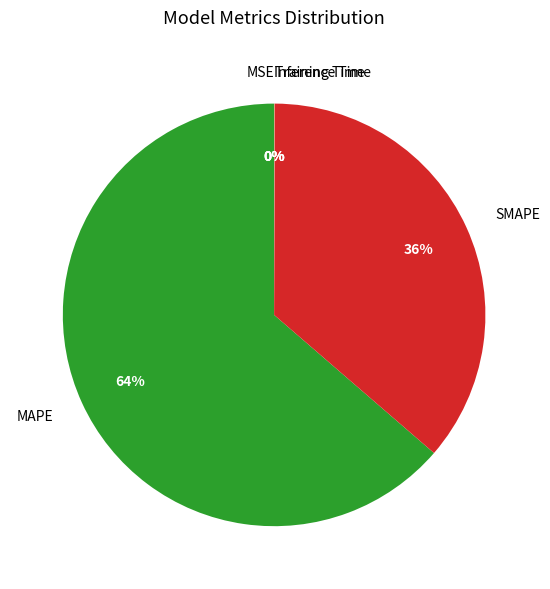

What is the largest slice in the pie chart?

MAPE